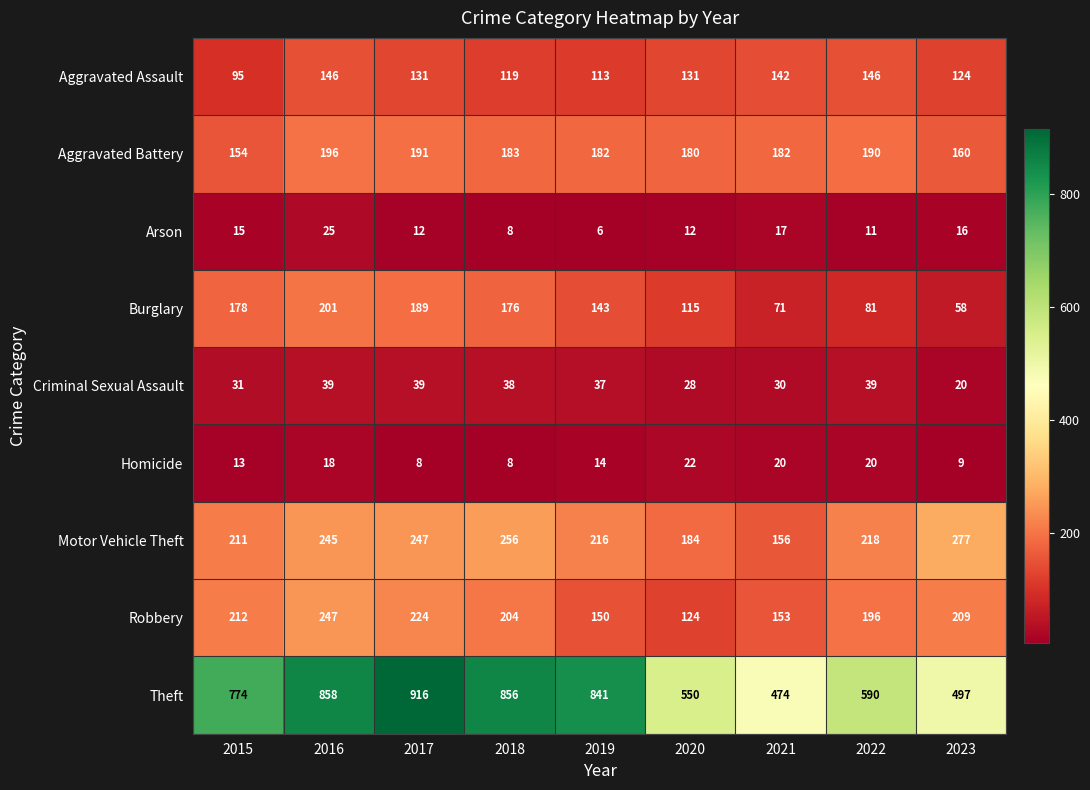

List the labels in order of Motor Vehicle Theft value, largest first.

2023, 2018, 2017, 2016, 2022, 2019, 2015, 2020, 2021